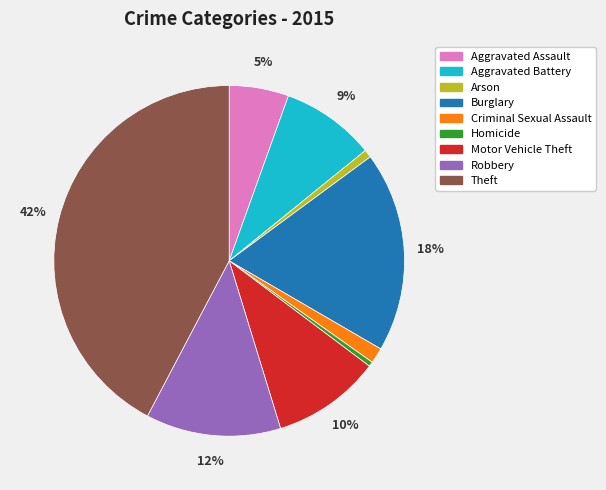

To the nearest percent, what is the difference between the Aggravated Battery and Arson slice percentages?

8%